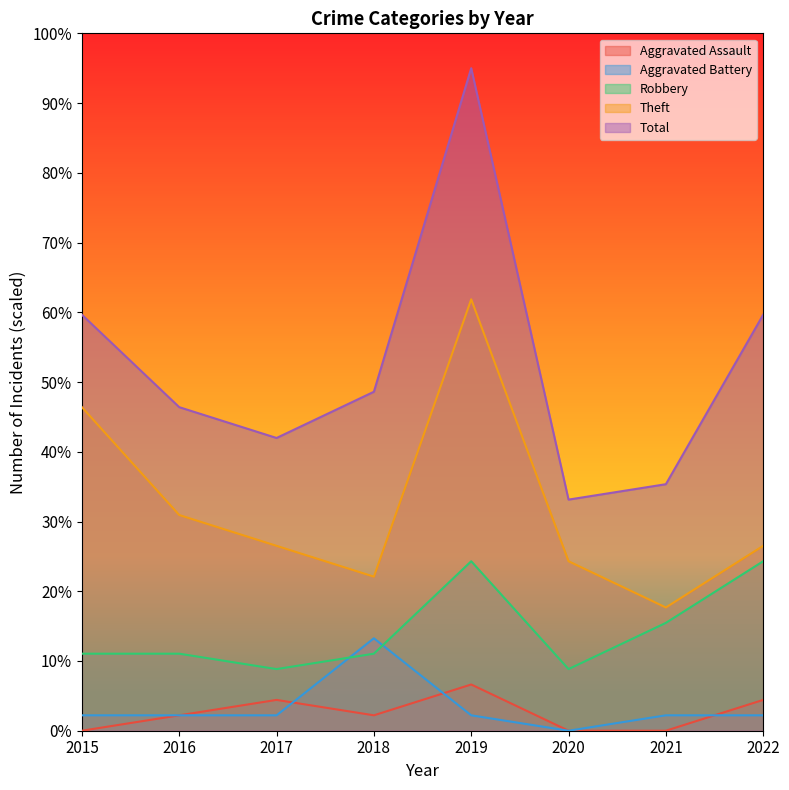

What is the difference between the Total values at 2017 and 2020?

8.8